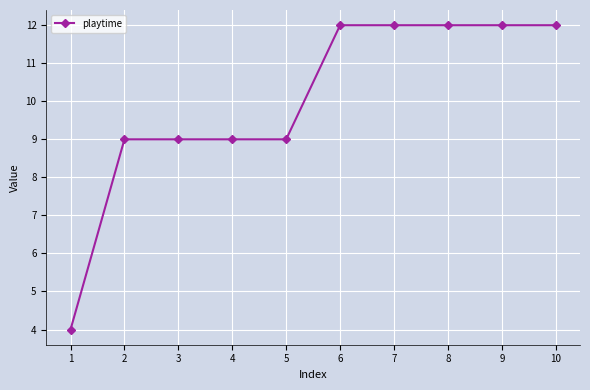

What is the minimum value shown in the chart?

4